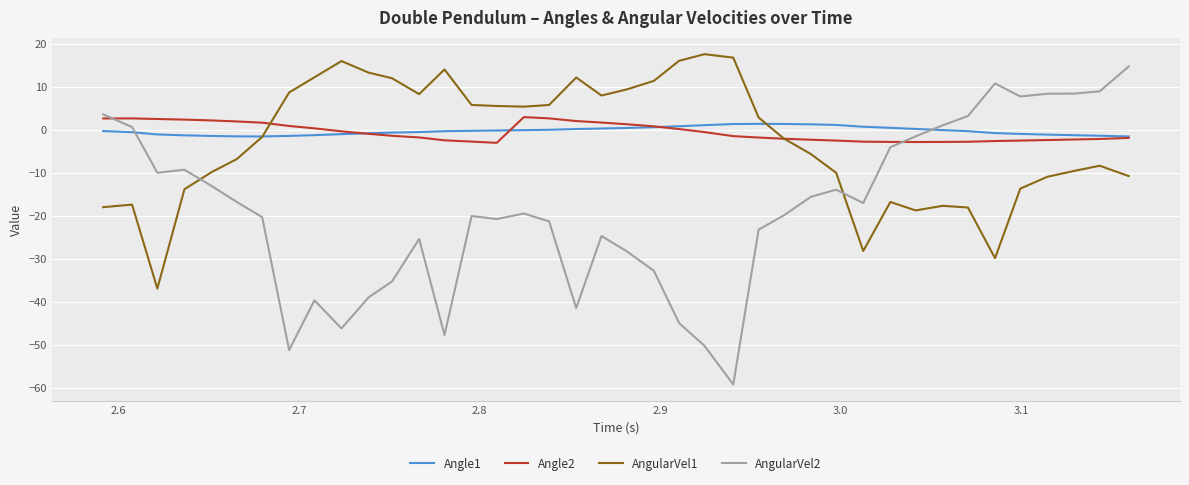

Which series has the widest spread of values?

AngularVel2